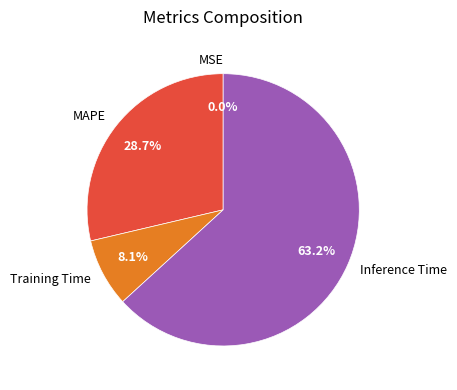

How much of the chart is everything except Inference Time?

36.8%